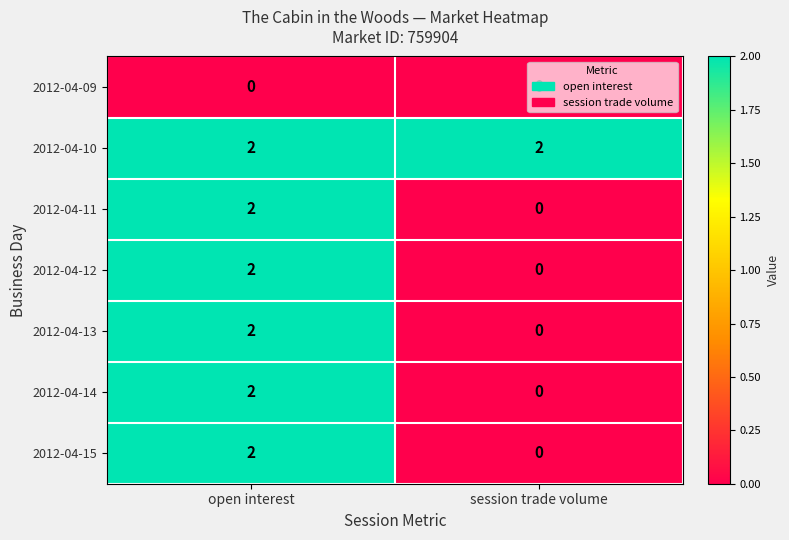

Which series has the largest total across all categories?

2012-04-10